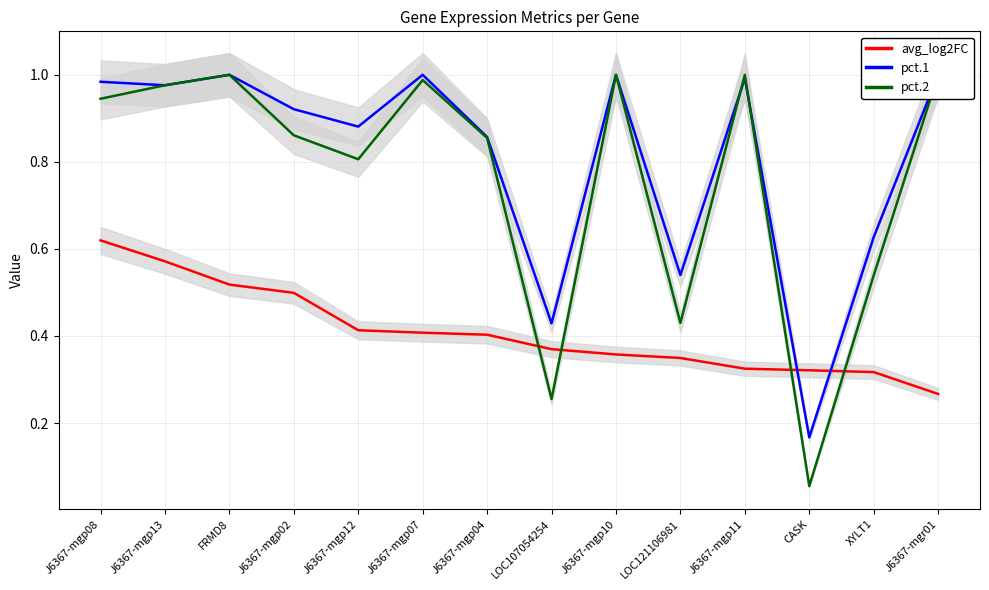

What is the greatest value displayed?

1.0